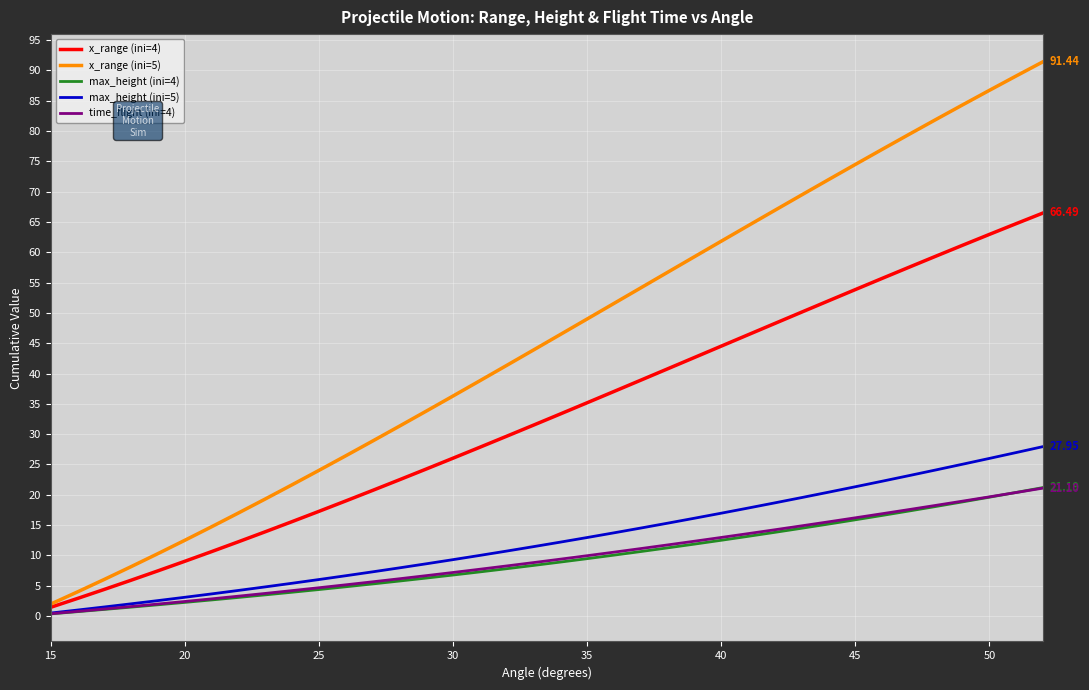

Which series has the largest total across all categories?

x_range (ini=5)